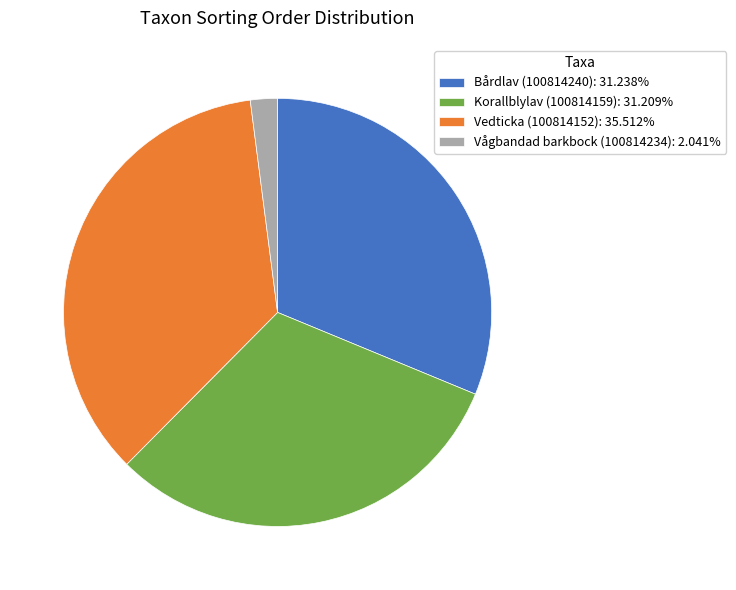

How many segments does this pie chart have?

4